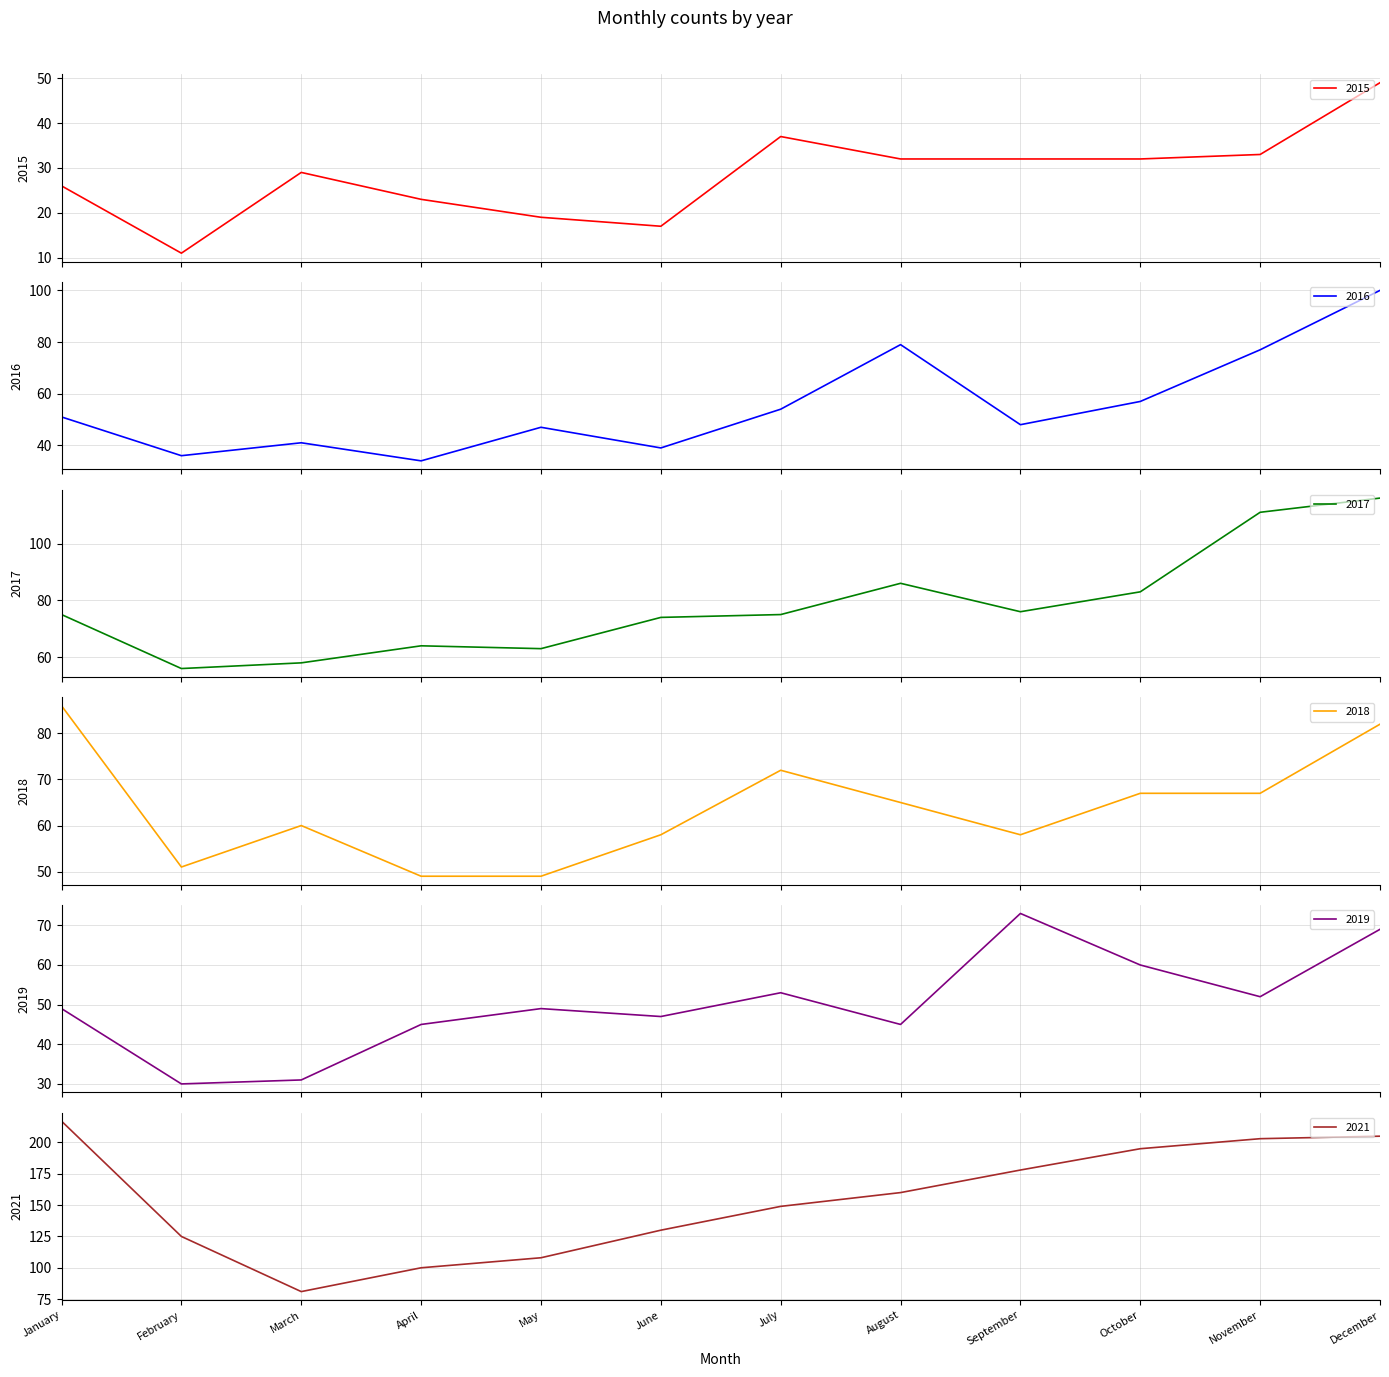

Reading left to right, list all the values displayed in this chart.

2015: 26	11	29	23	19	17	37	32	32	32	33	49
2016: 51	36	41	34	47	39	54	79	48	57	77	100
2017: 75	56	58	64	63	74	75	86	76	83	111	116
2018: 86	51	60	49	49	58	72	65	58	67	67	82
2019: 49	30	31	45	49	47	53	45	73	60	52	69
2021: 217	125	81	100	108	130	149	160	178	195	203	205